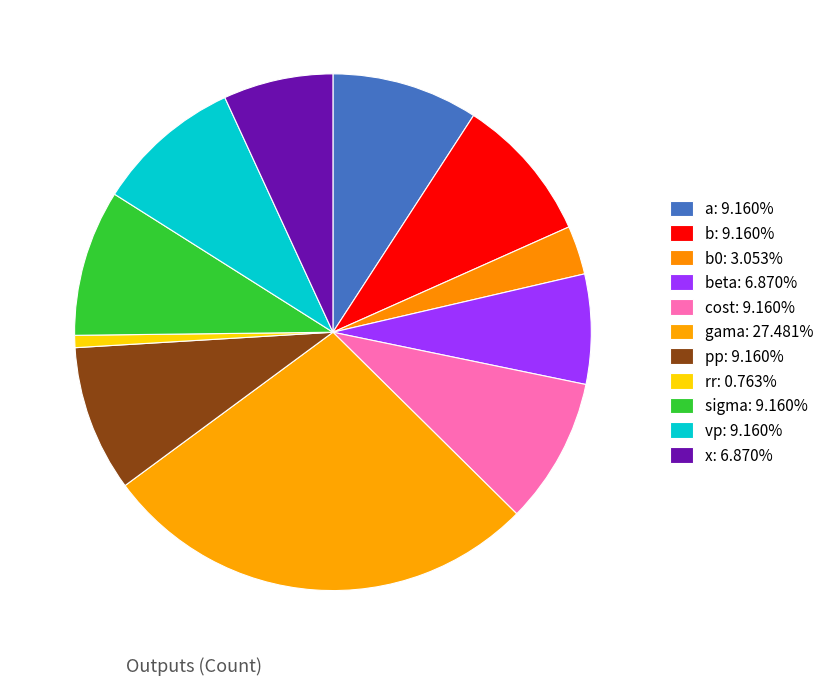

How many slices are in this pie chart?

11